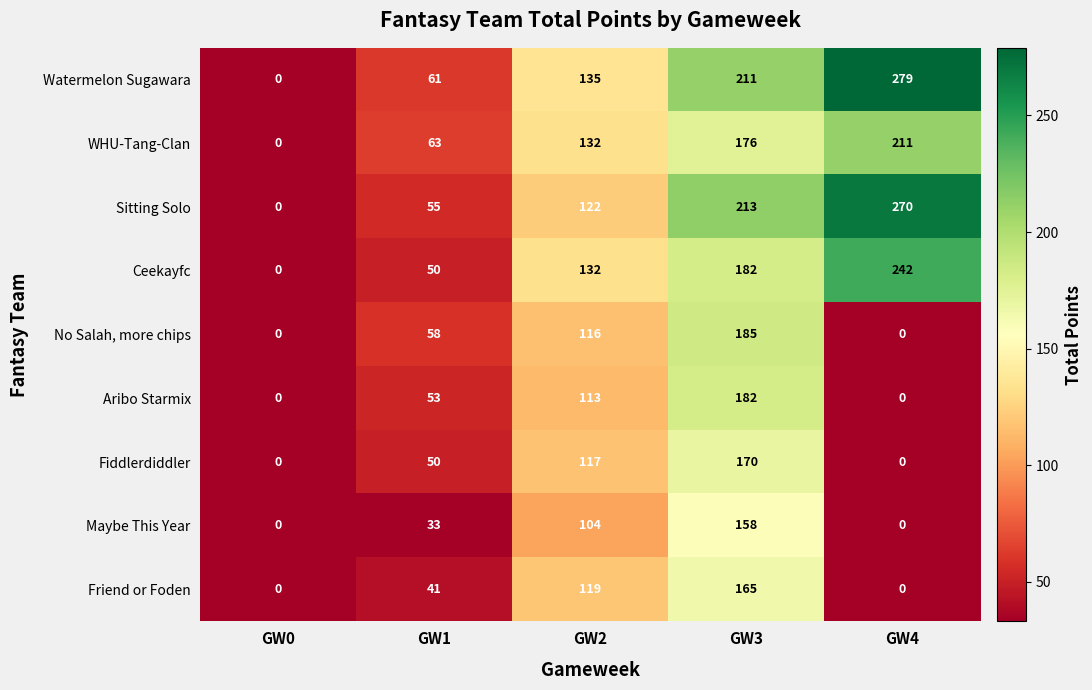

What is the total value across all series at GW1?

464